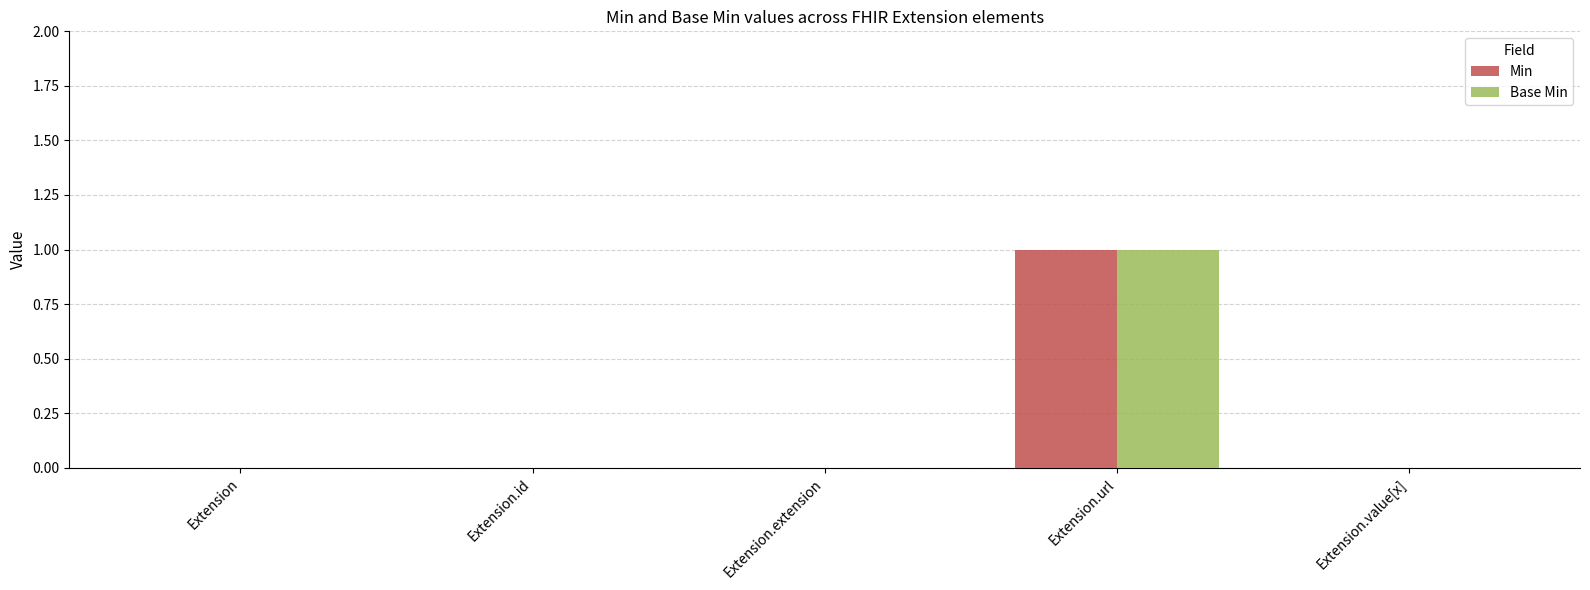

What is the sum of the Base Min values at Extension.url and Extension.value[x]?

1